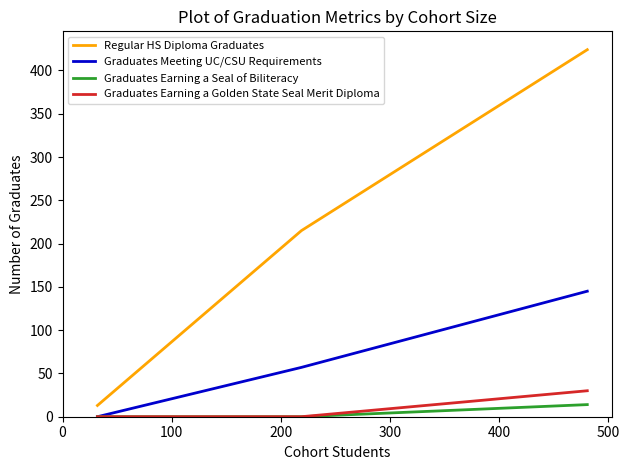

Between 100 and 200, which series saw the biggest shift?

Regular HS Diploma Graduates